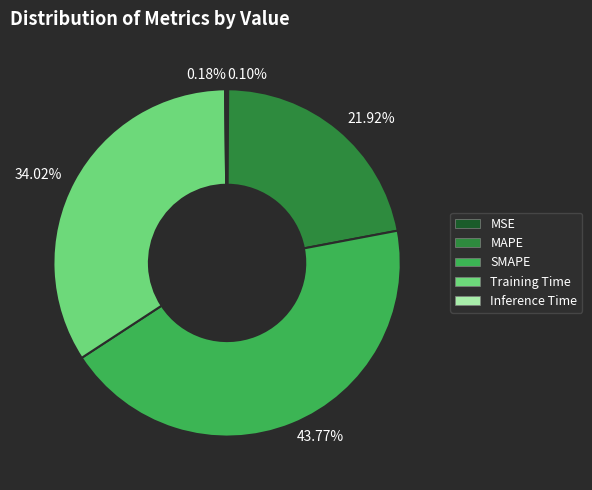

Which category has the biggest portion of the pie?

SMAPE